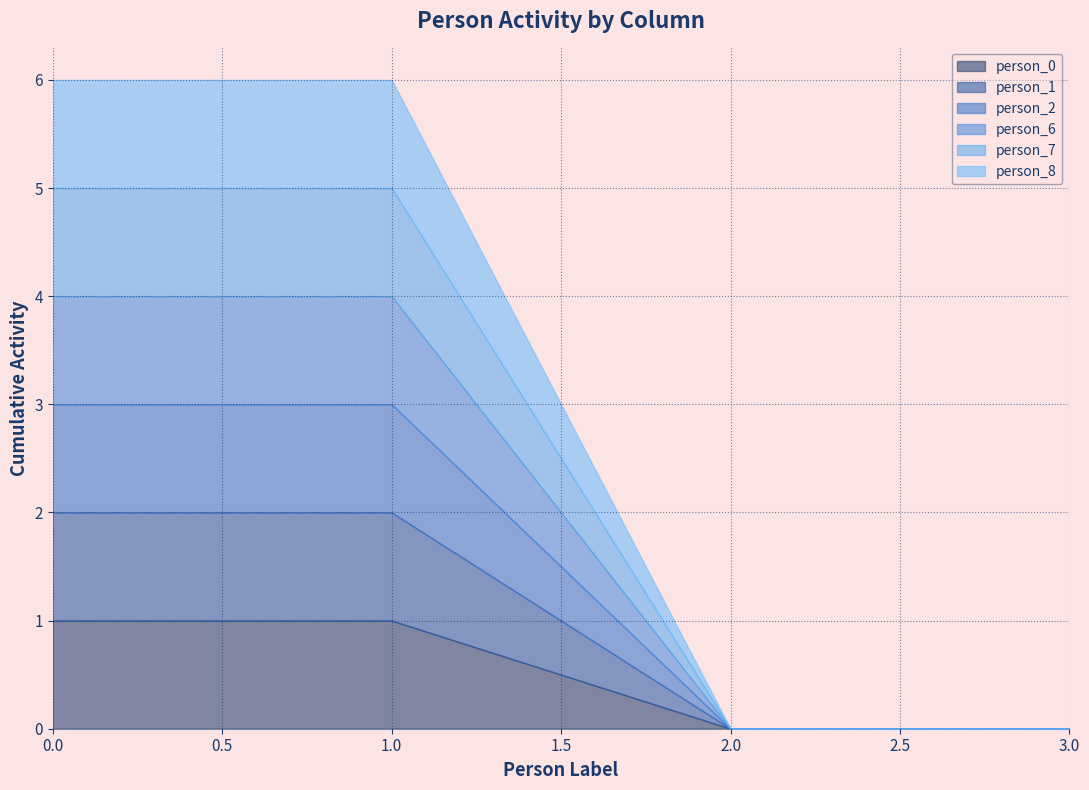

True or false: person_0 has a value of 1 at 0.0.

True